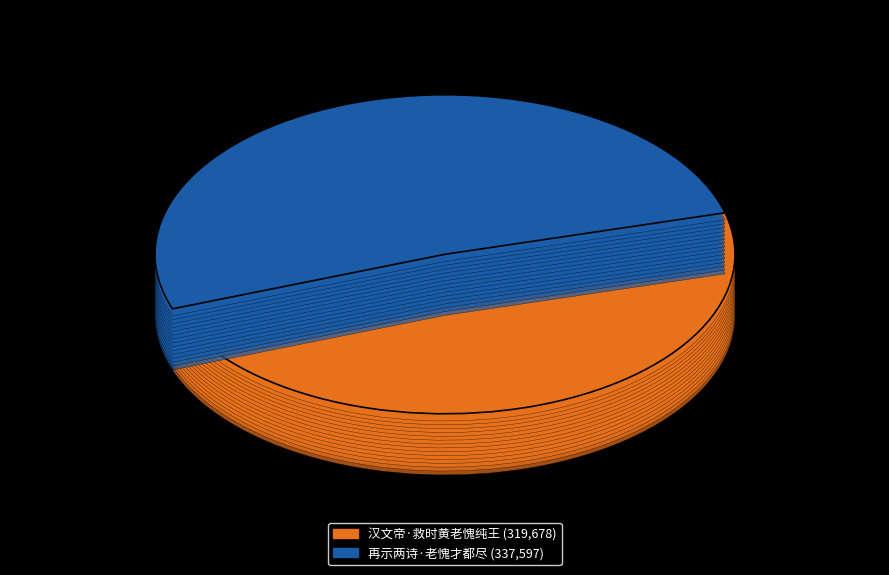

Which slice is the smallest?

汉文帝·救时黄老愧纯王